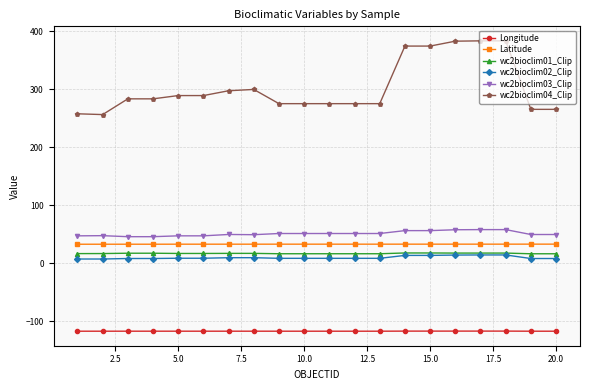

True or false: Latitude and wc2bioclim03_Clip intersect in this chart.

False